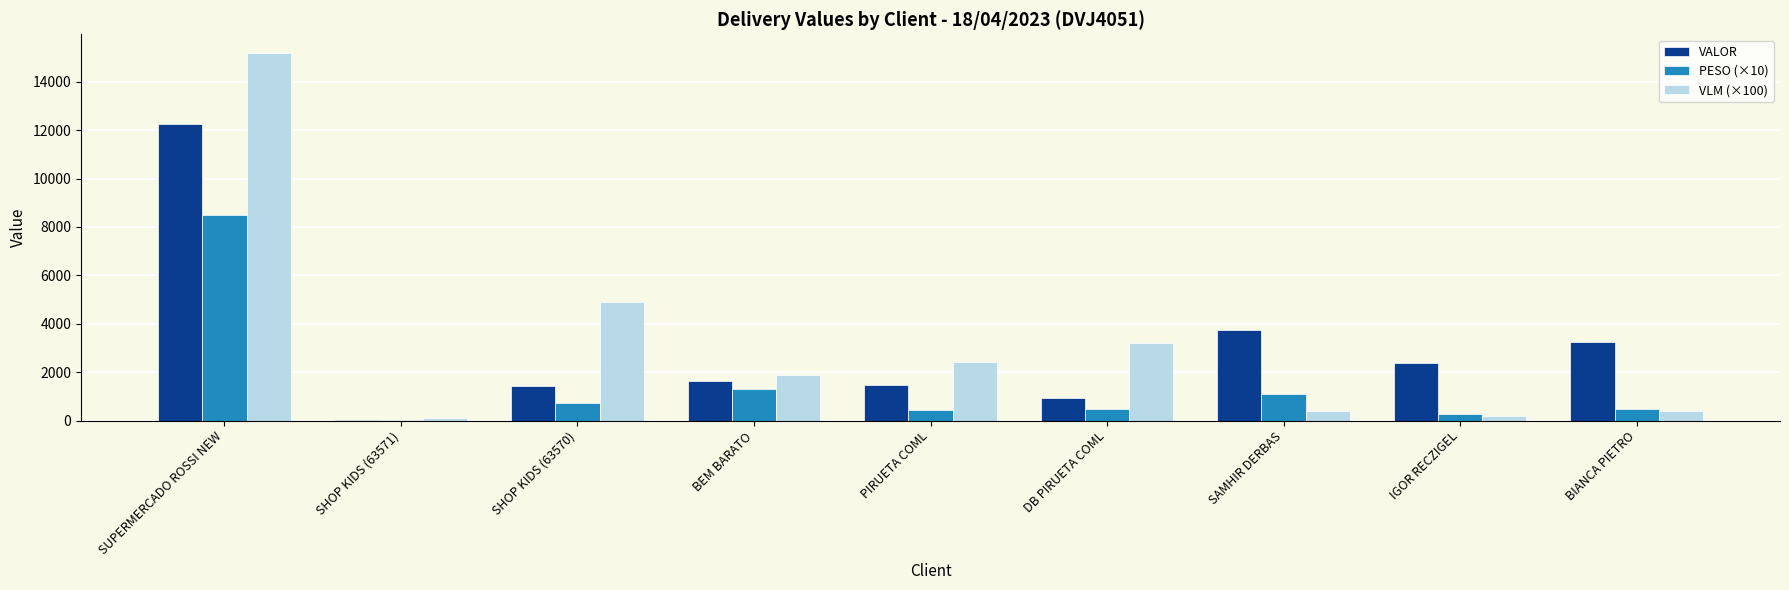

How many groups of bars are there?

9